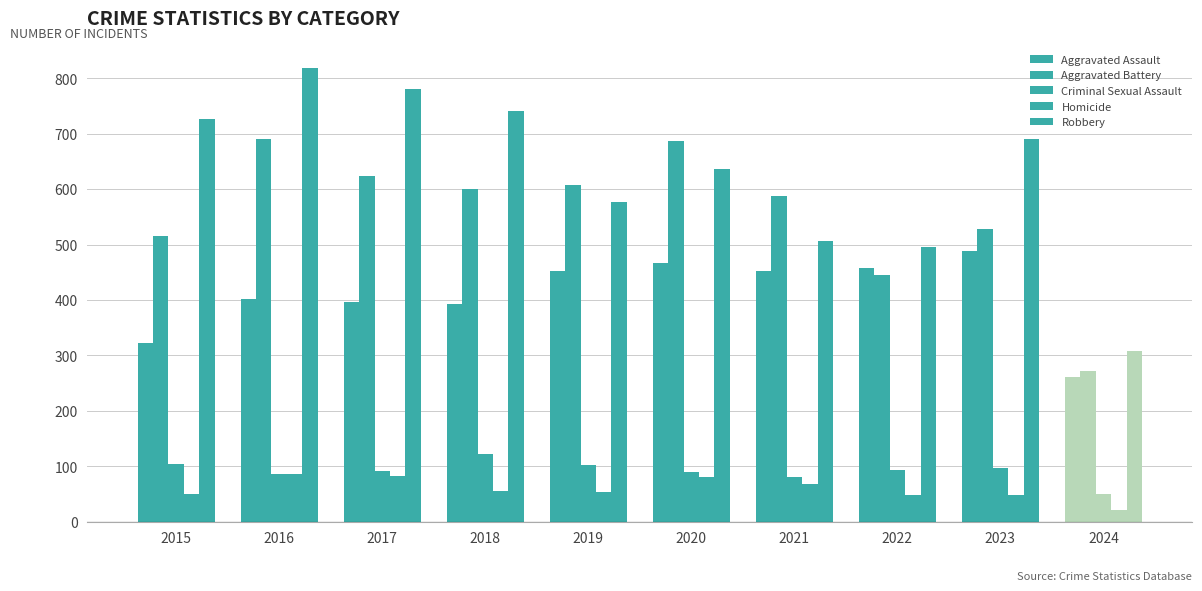

Reading left to right, list all the values displayed in this chart.

Aggravated Assault: 323	402	396	392	452	466	452	458	488	262
Aggravated Battery: 515	691	623	600	608	686	587	446	529	272
Criminal Sexual Assault: 105	87	91	123	102	89	81	94	97	51
Homicide: 50	87	82	56	53	81	69	49	48	22
Robbery: 726	819	780	741	577	637	506	495	690	308